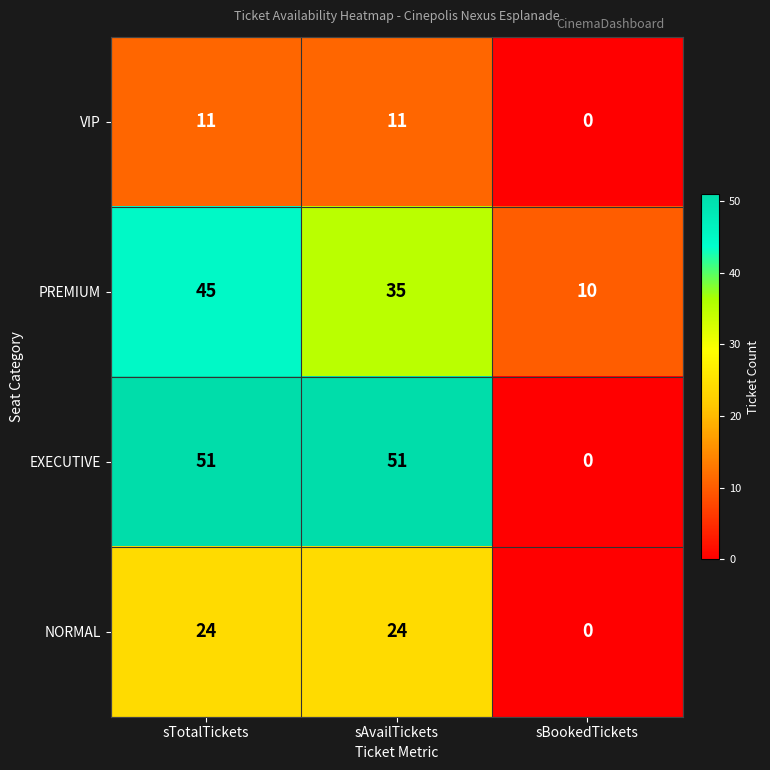

What is the sum of all NORMAL values?

48